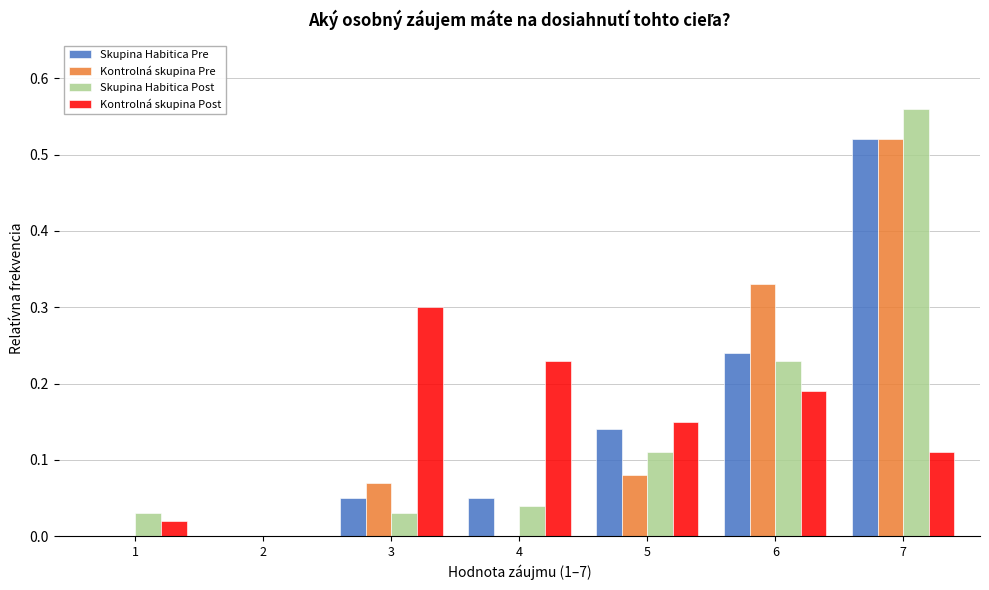

Is the value of Kontrolná skupina Pre at 7 greater than the value of Skupina Habitica Pre at 4?

Yes